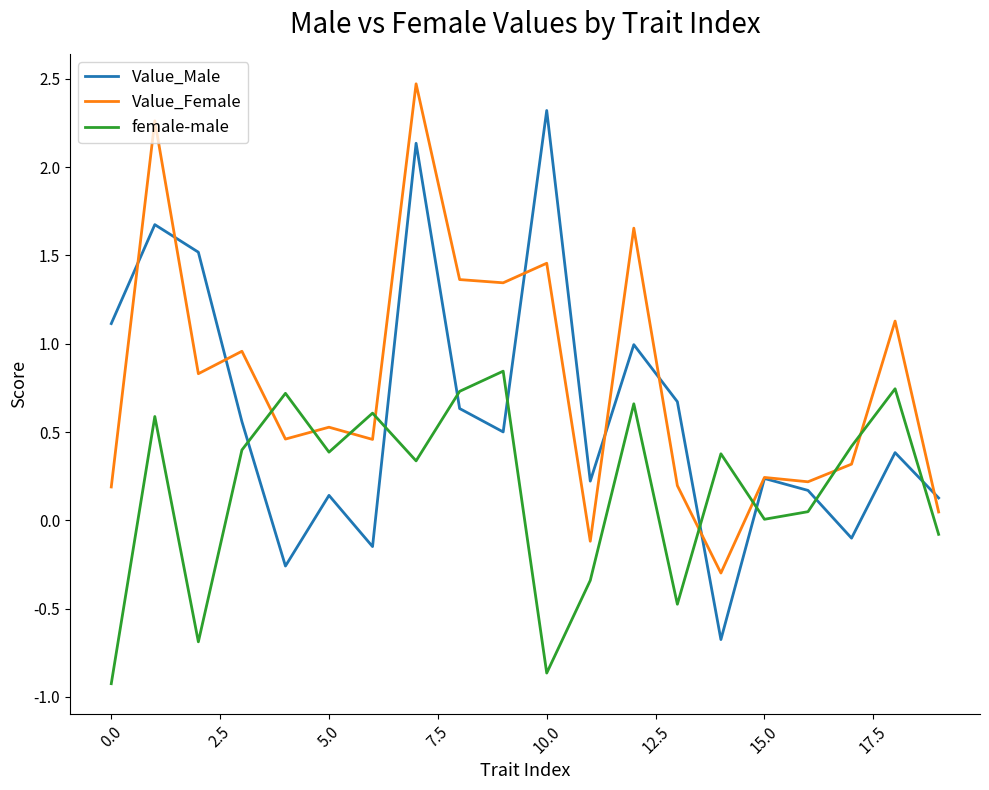

Which series has the largest range (max minus min)?

Value_Male